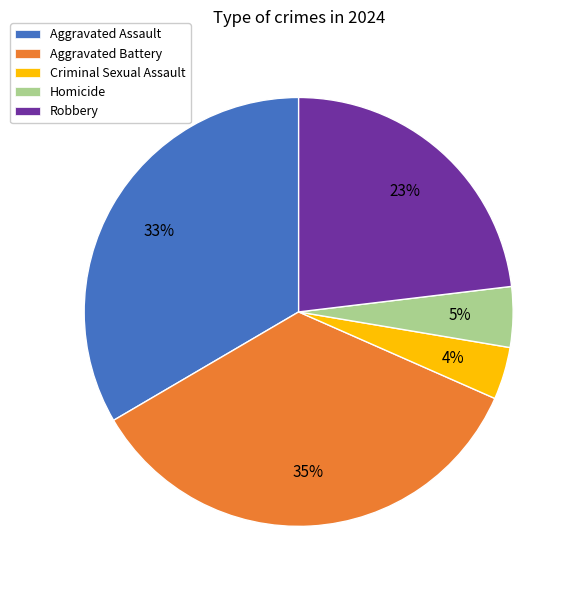

To the nearest percent, what percentage of the pie is Robbery?

23%